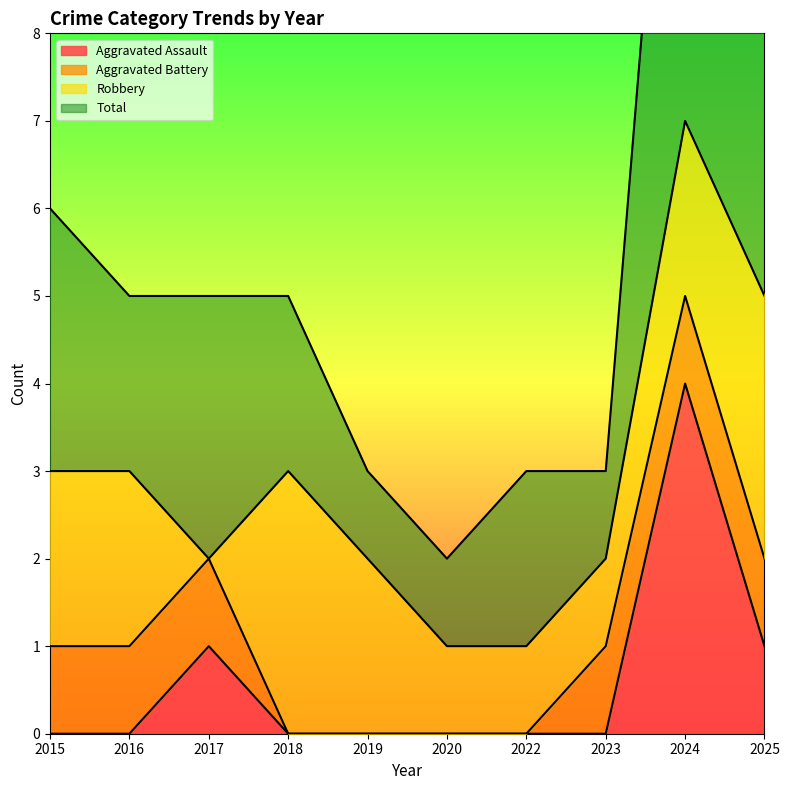

Which series changed the most between 2023 and 2024?

Total